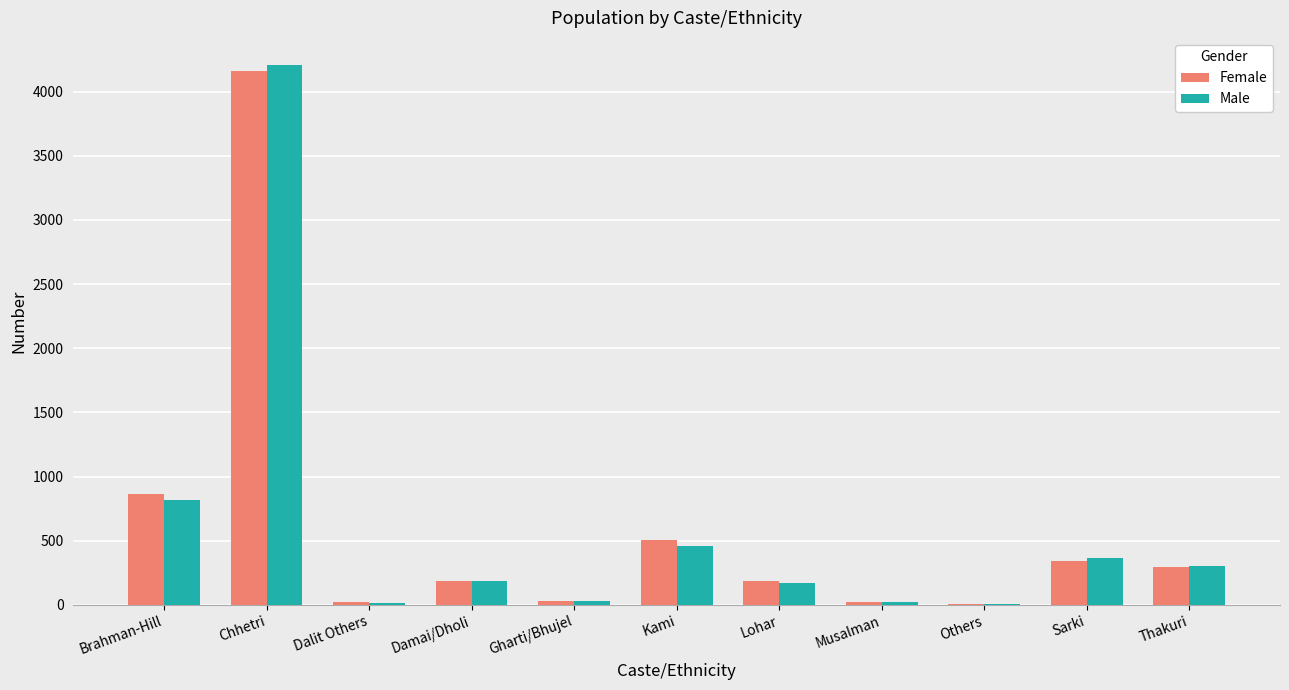

Between Brahman-Hill and Chhetri, which series saw the biggest shift?

Male